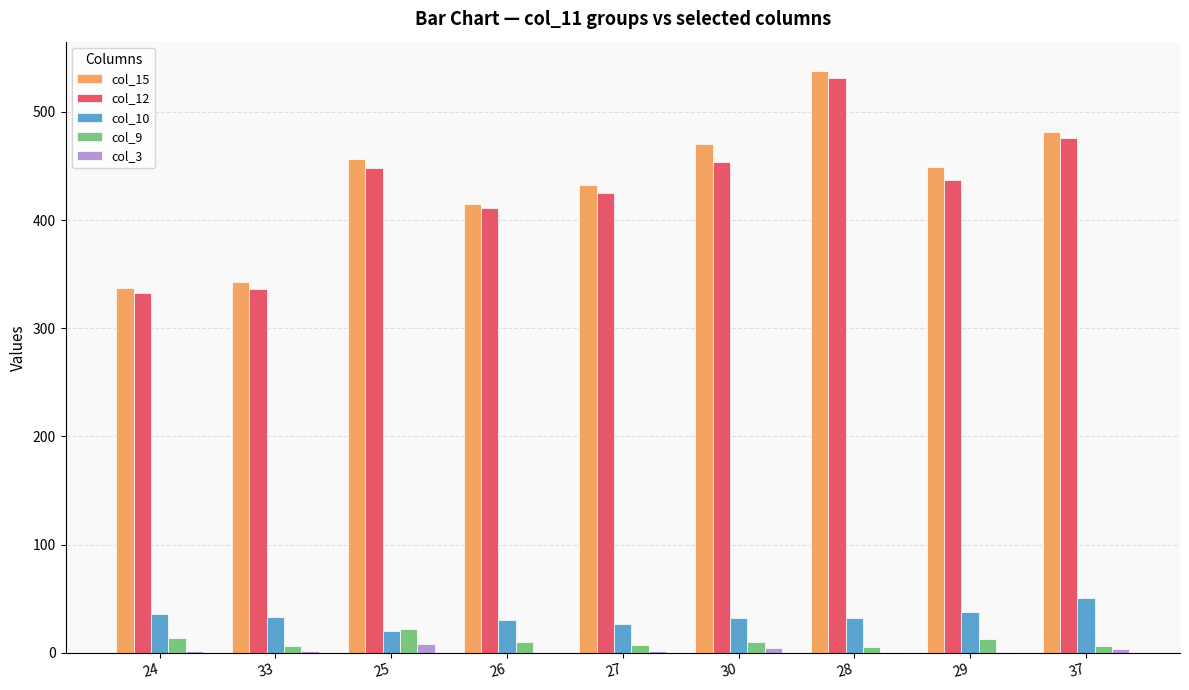

At which category does the chart reach its peak across all series?

28